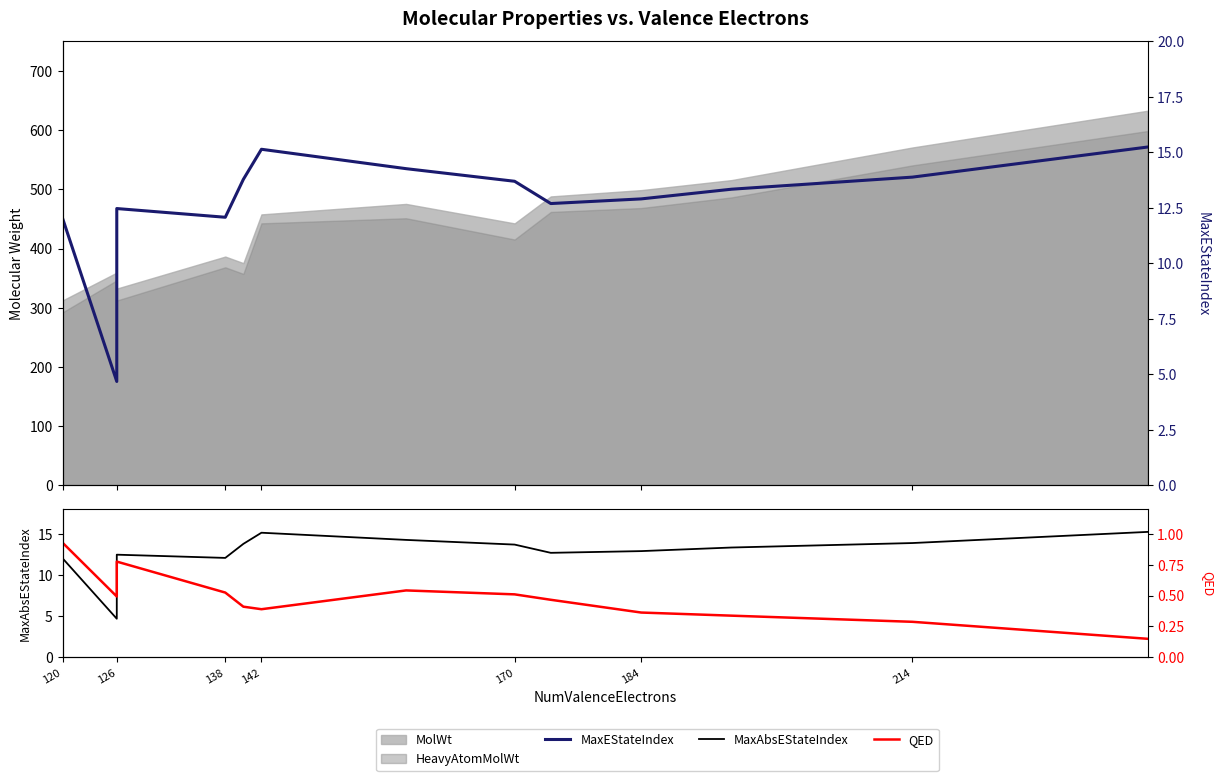

What is the sum of all MaxAbsEStateIndex values?

175.4